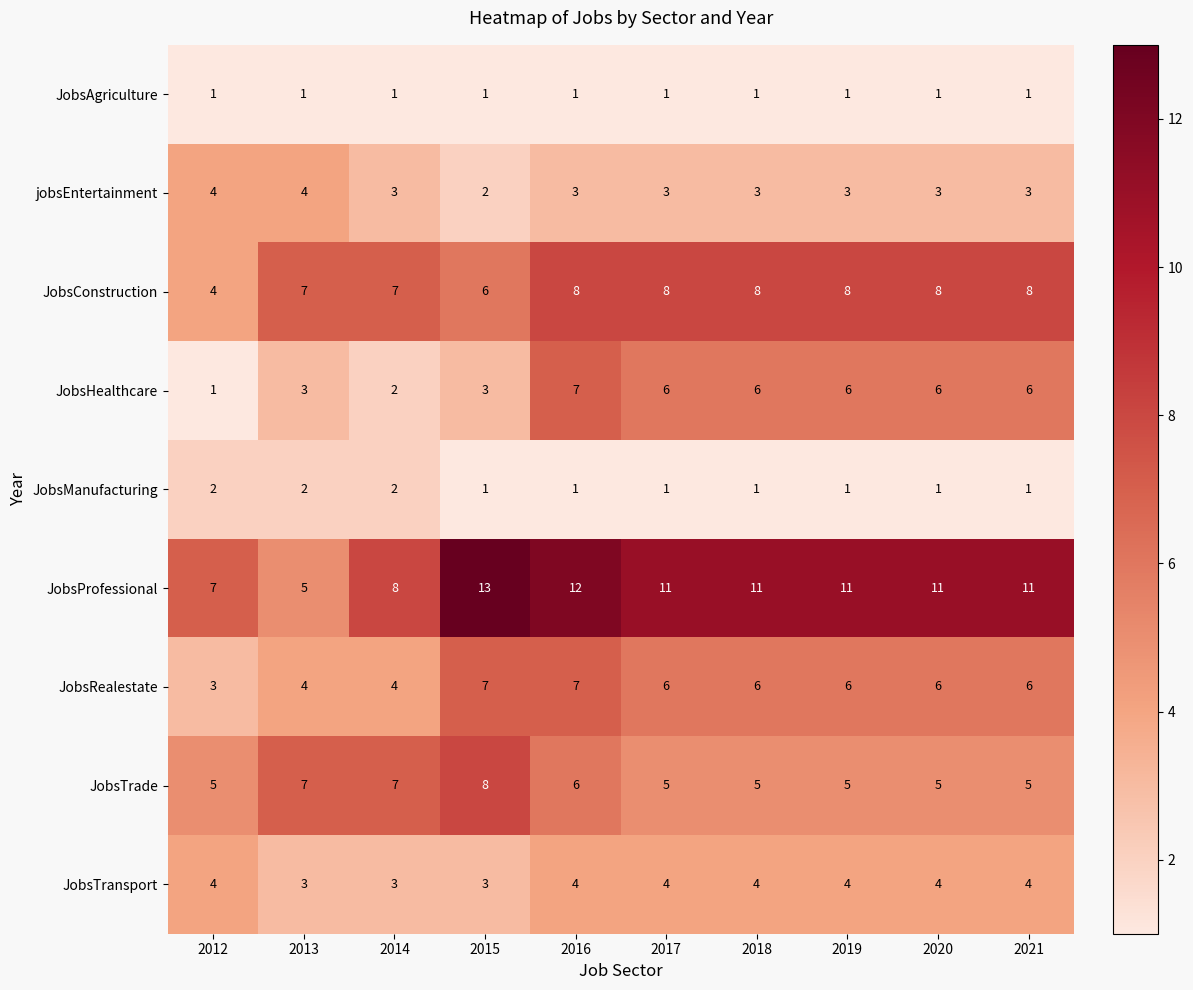

What is the sum of the JobsRealestate values at 2019 and 2012?

9